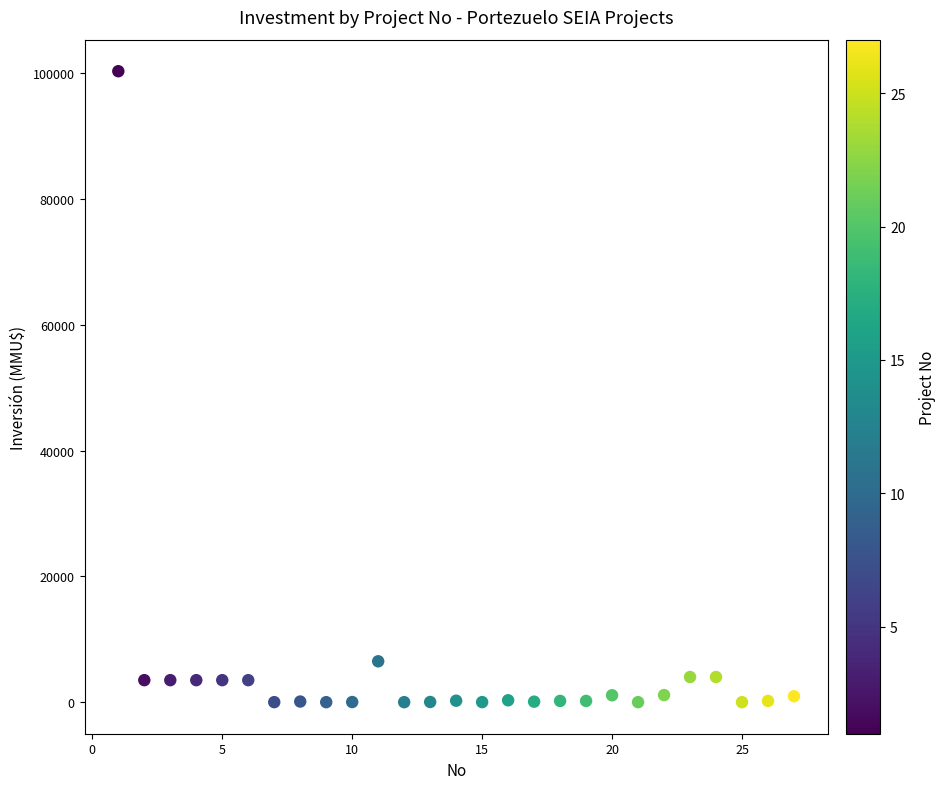

What Y value in the scatter plot is closest to 50160?

6500